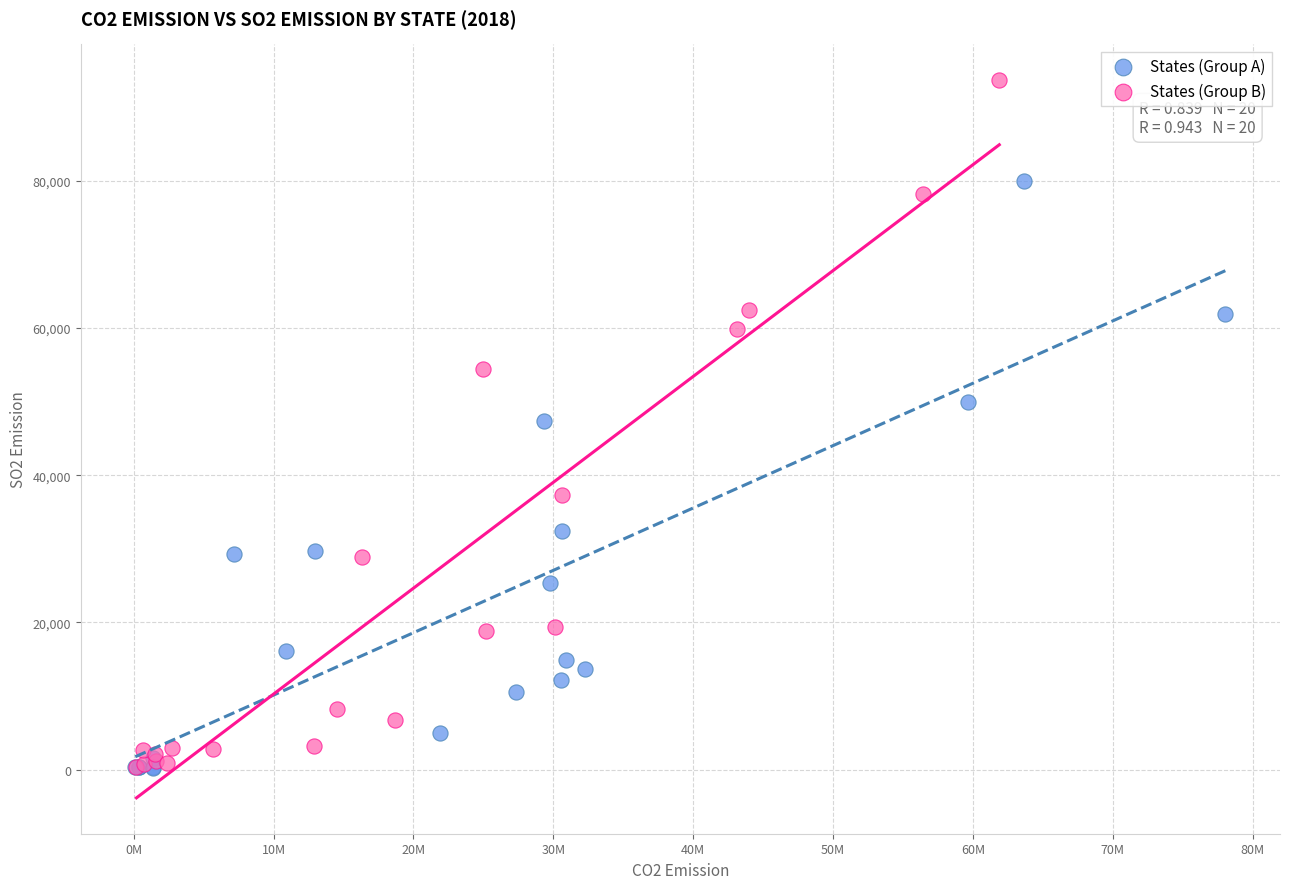

Which series has the largest Y range (max minus min)?

States (Group B)